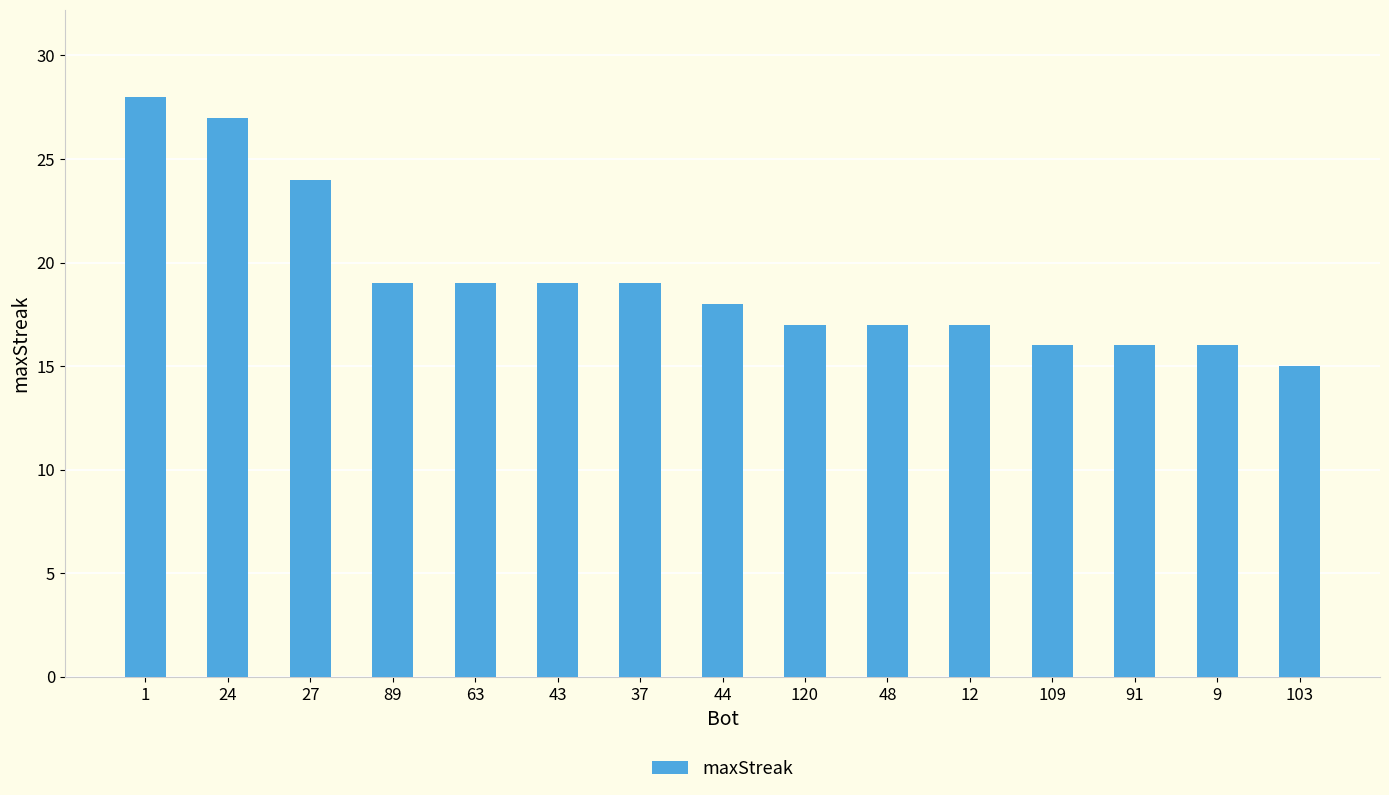

What is the greatest value displayed?

28